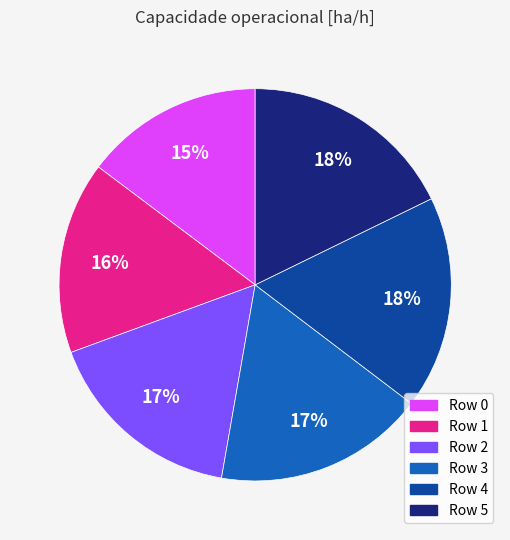

To the nearest percent, what is the difference between the Row 1 and Row 2 slice percentages?

1%